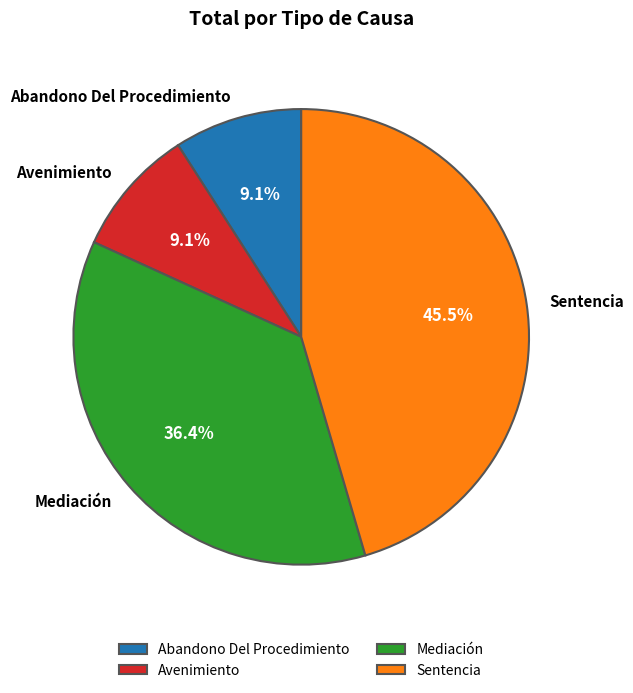

Does any single category account for the majority?

No